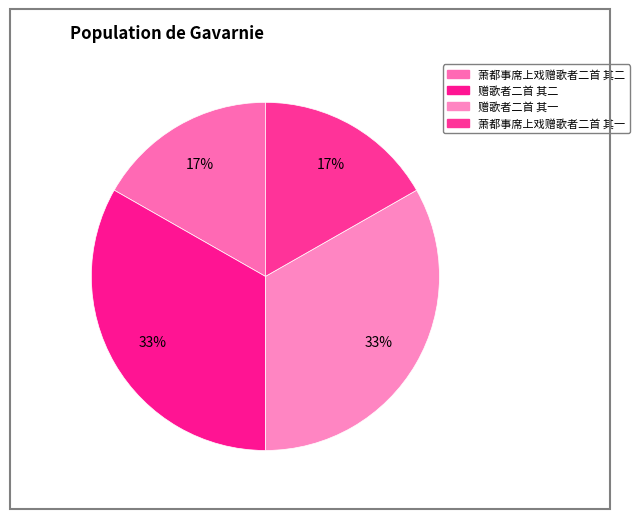

What percentage is the 萧都事席上戏赠歌者二首 其一 slice, to the nearest percent?

17%